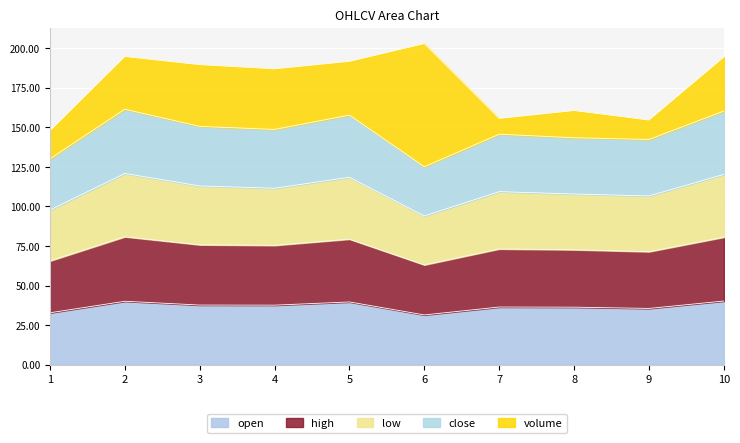

How many interior local peaks does the close series have?

3